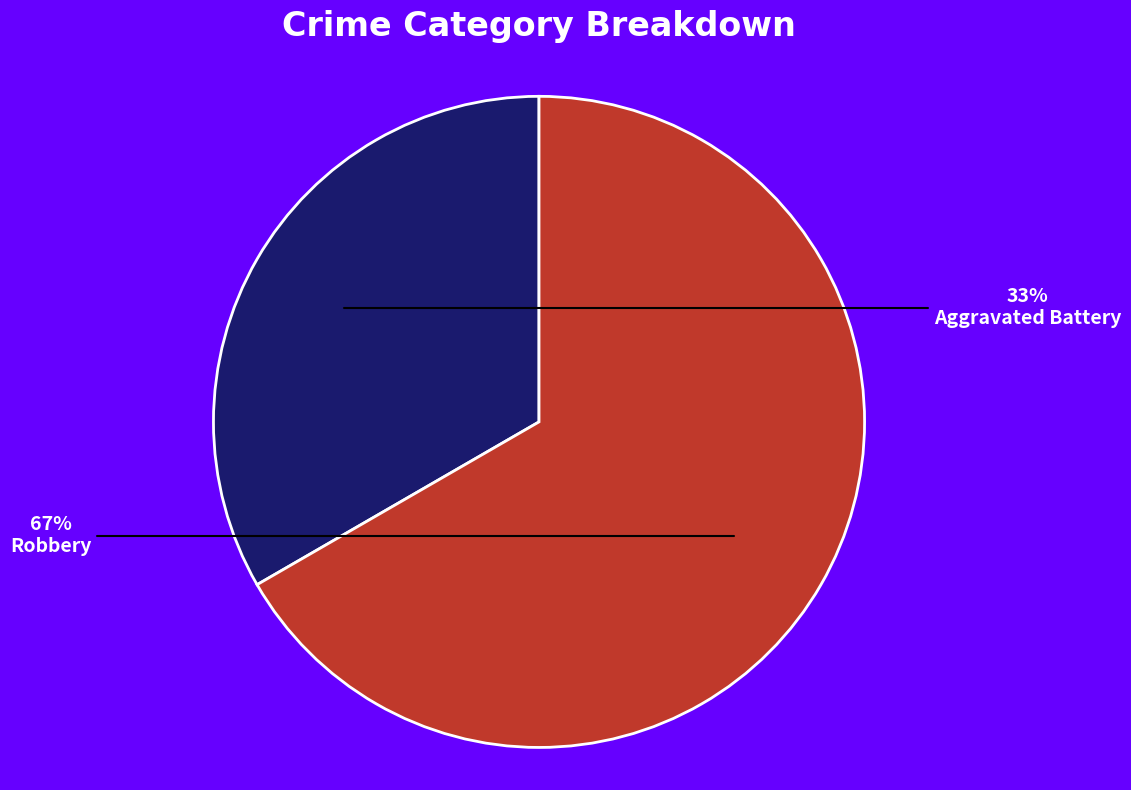

Which category has the smallest portion of the pie?

Aggravated Battery